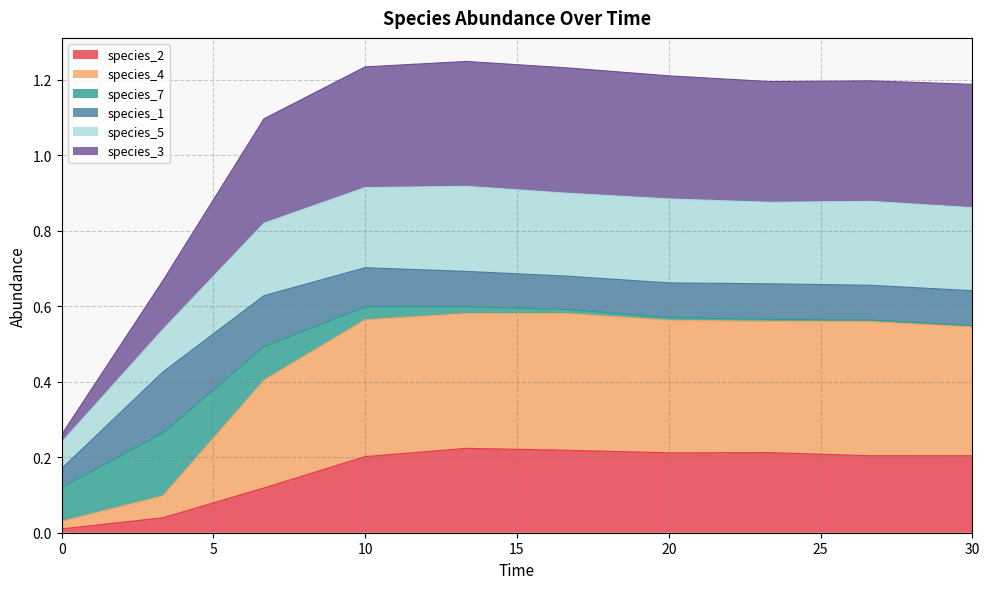

What are all the series names shown in the legend?

species_2, species_4, species_7, species_1, species_5, species_3